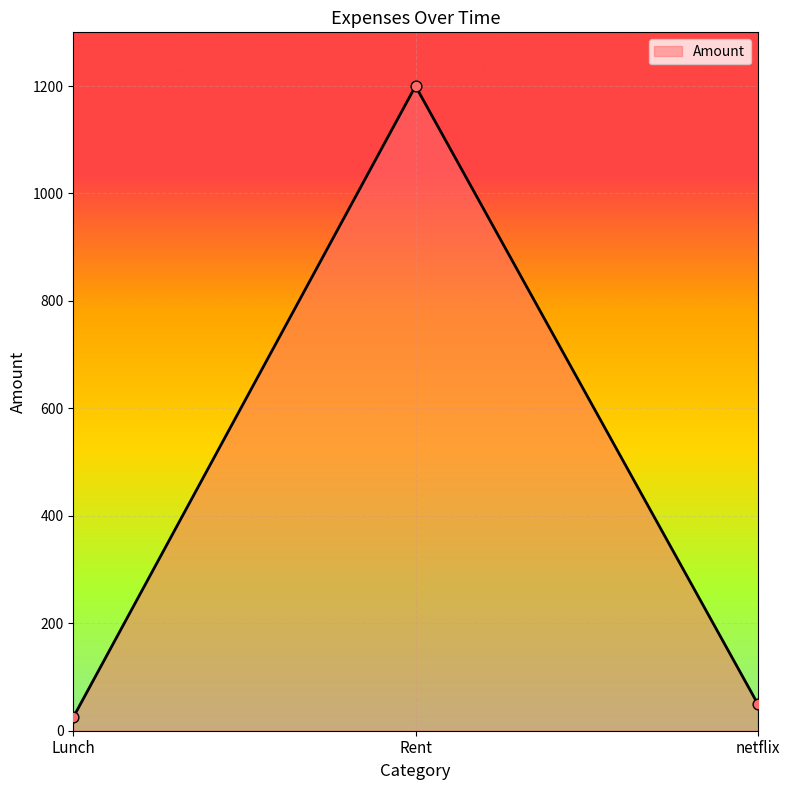

Is it true that the value at Rent is 2064?

False